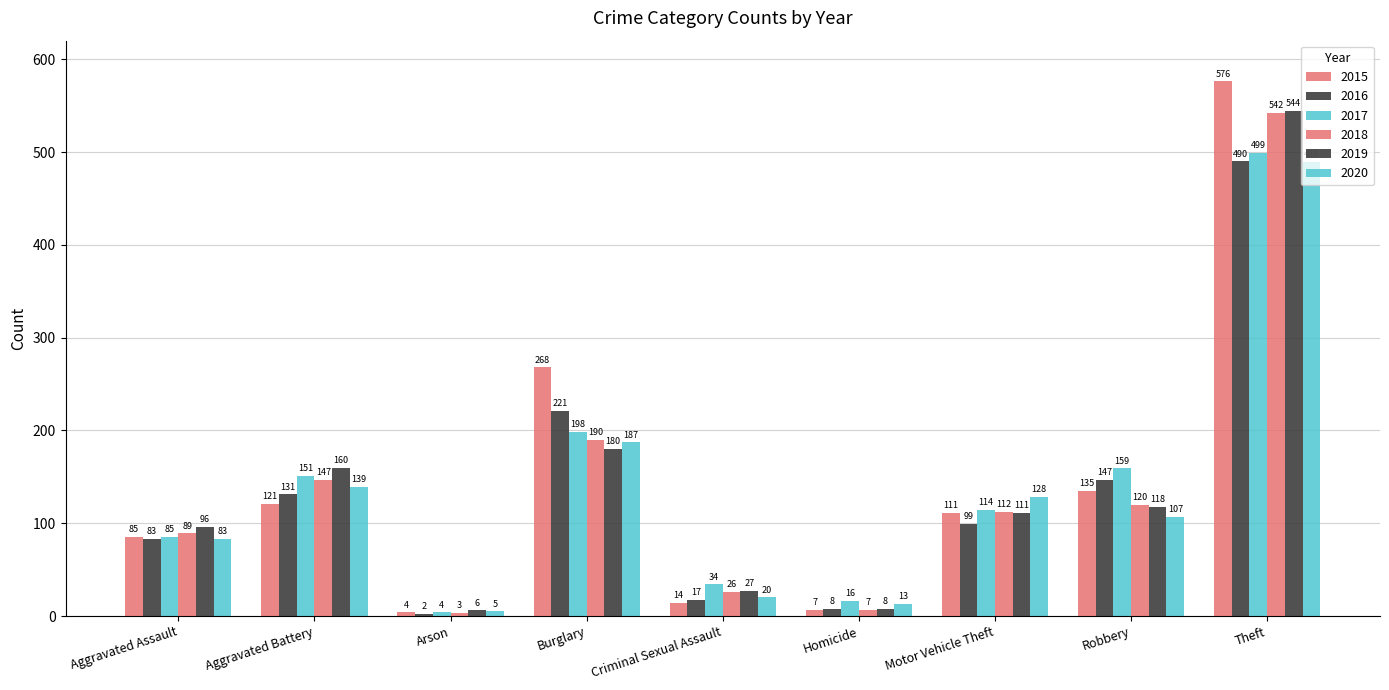

How many bars are there in total?

54